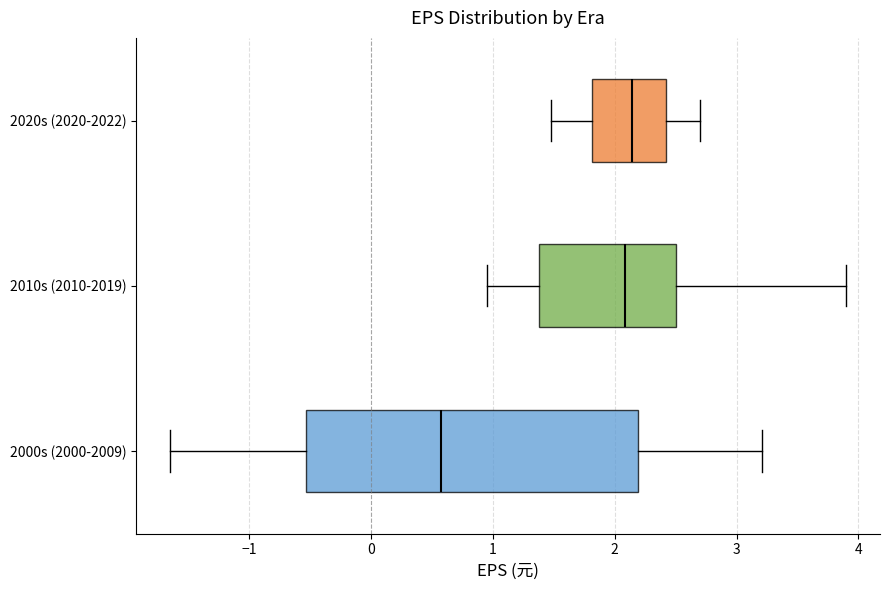

Which box is the widest, from its left edge to its right edge?

2000s (2000-2009)